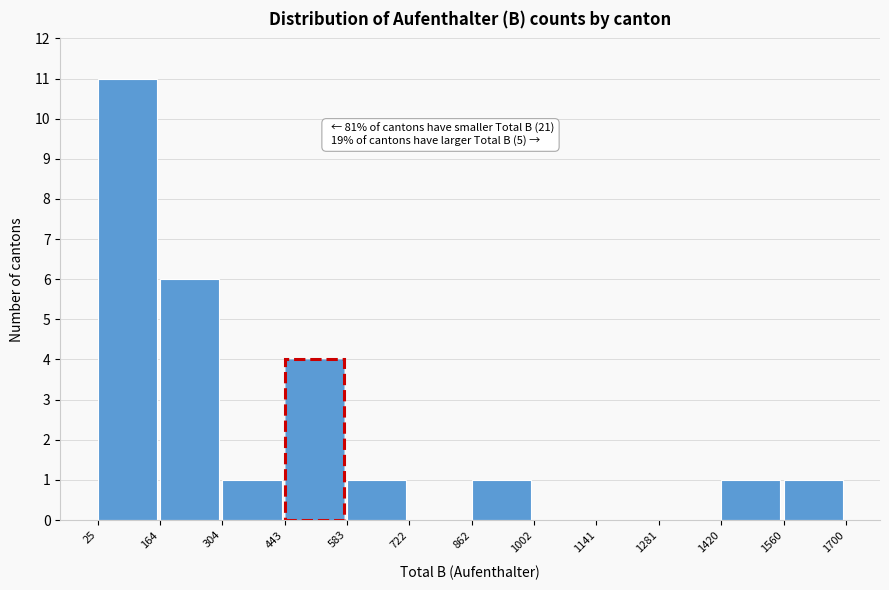

Which range on the x-axis has the tallest bar?

25 to 164